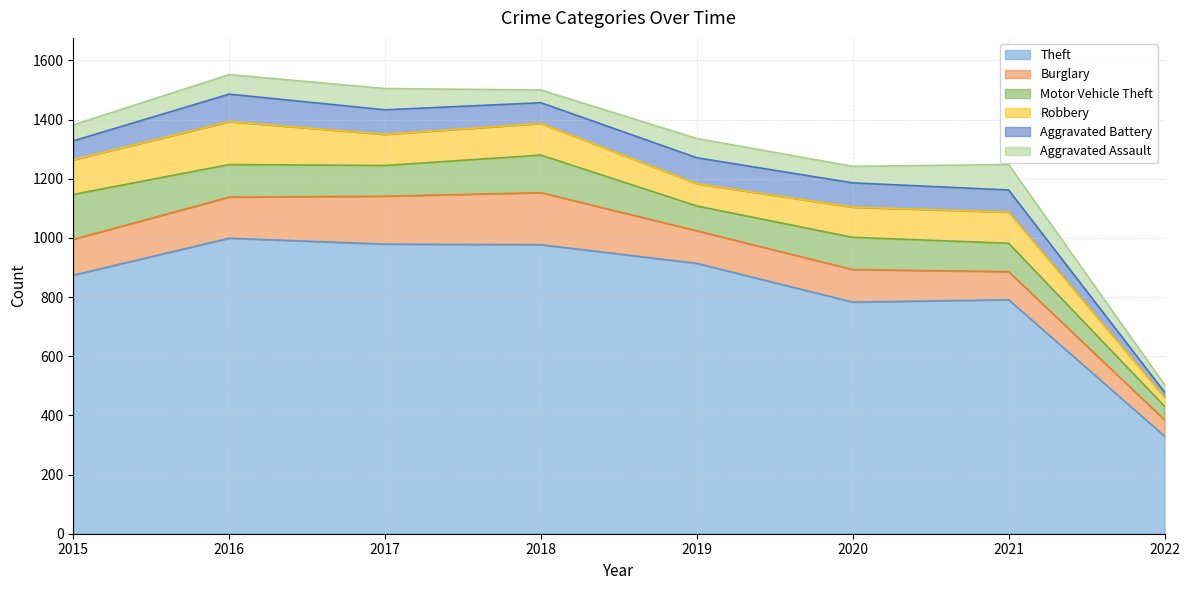

At which category does Burglary reach its first local peak?

2018